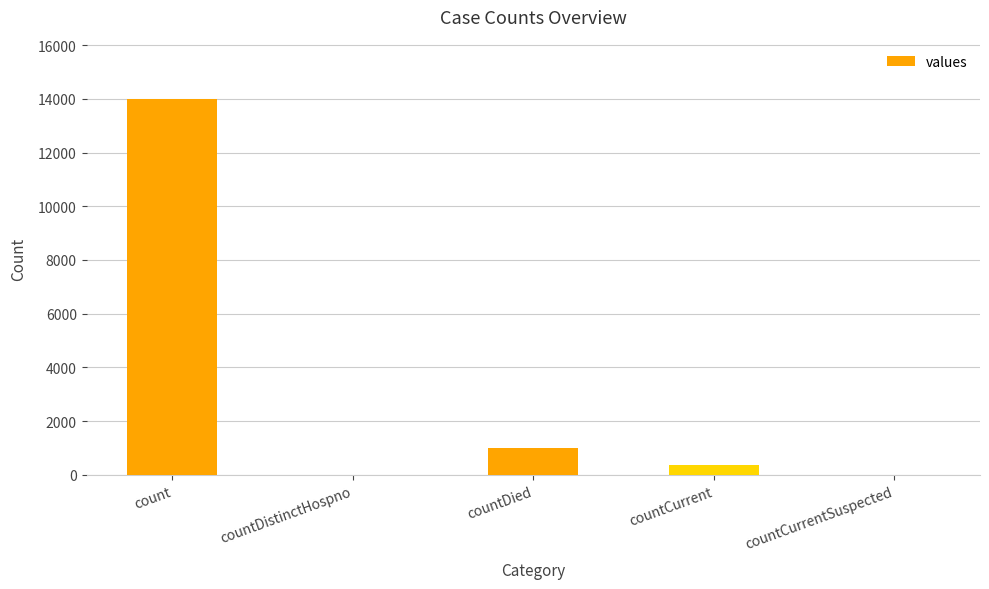

True or false: the data shows 999 at countDied.

True